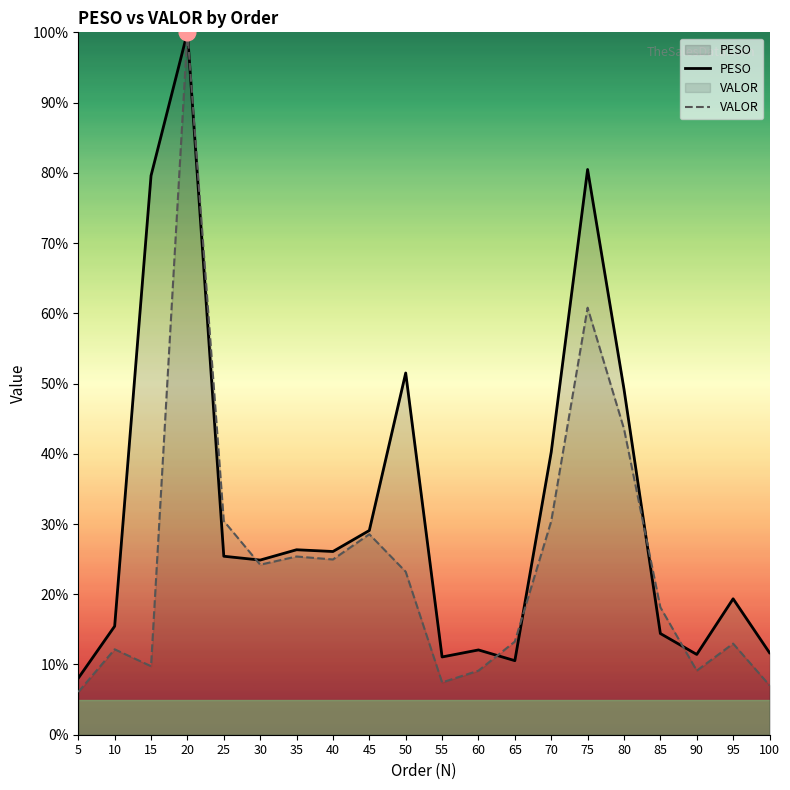

What is the difference between the maximum and minimum values in the PESO series?

92.0